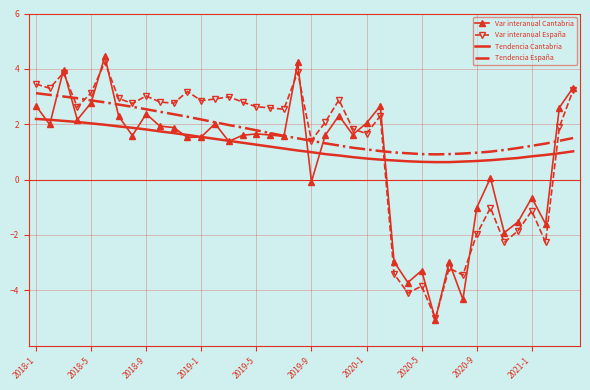

What is the minimum value shown in the chart?

-5.1